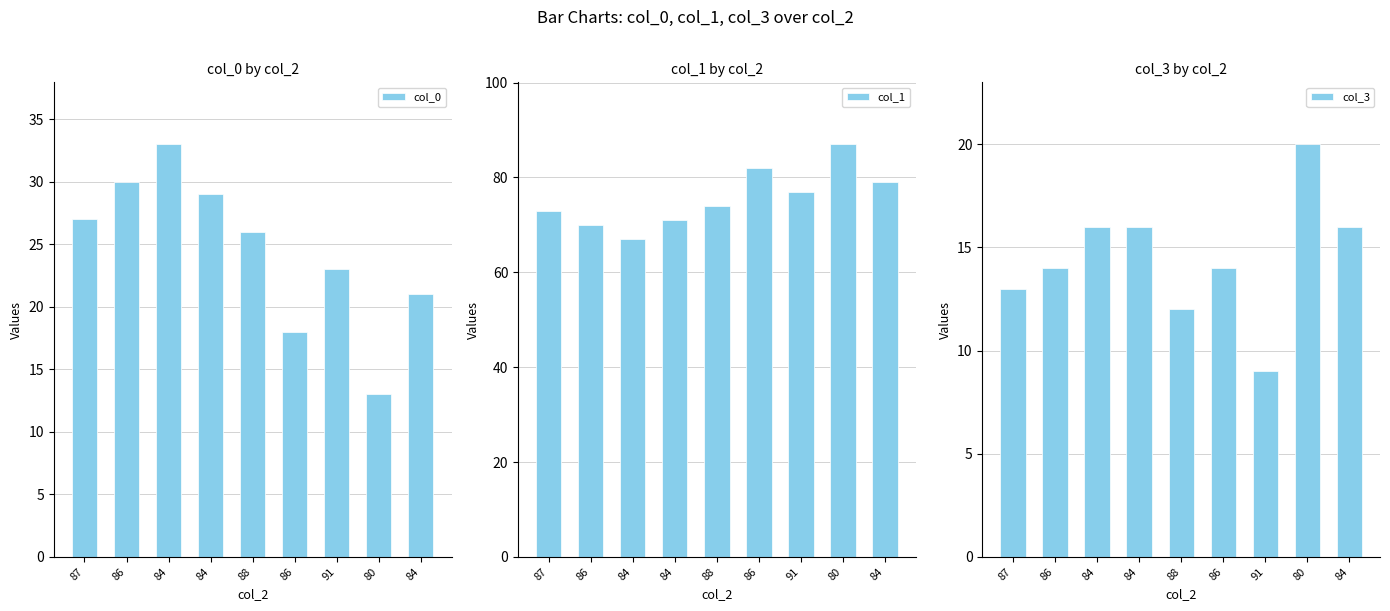

How many data points does each series have?

9